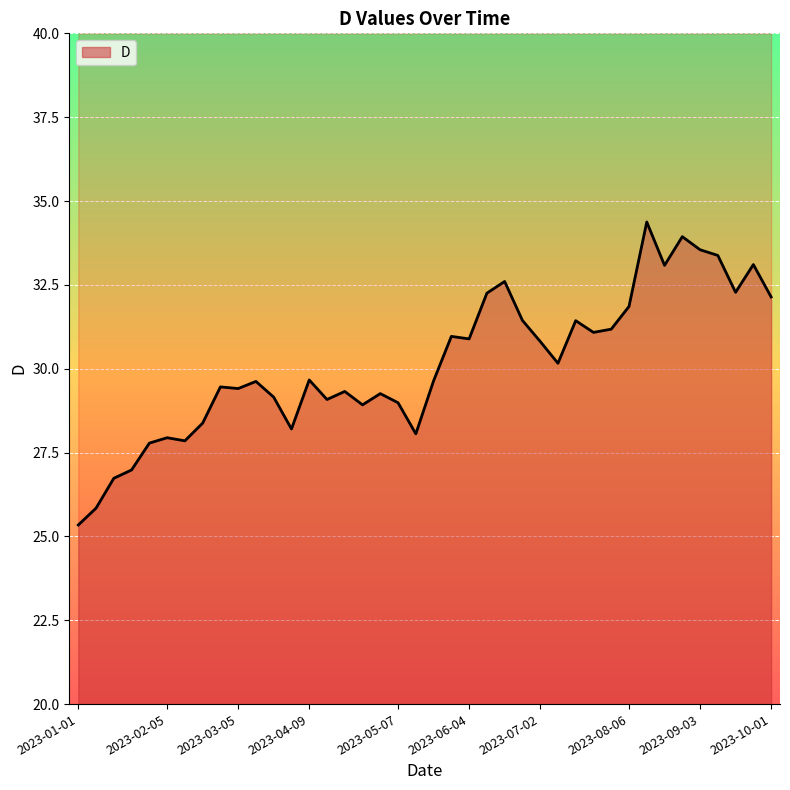

Where is the first local minimum?

2023-02-12